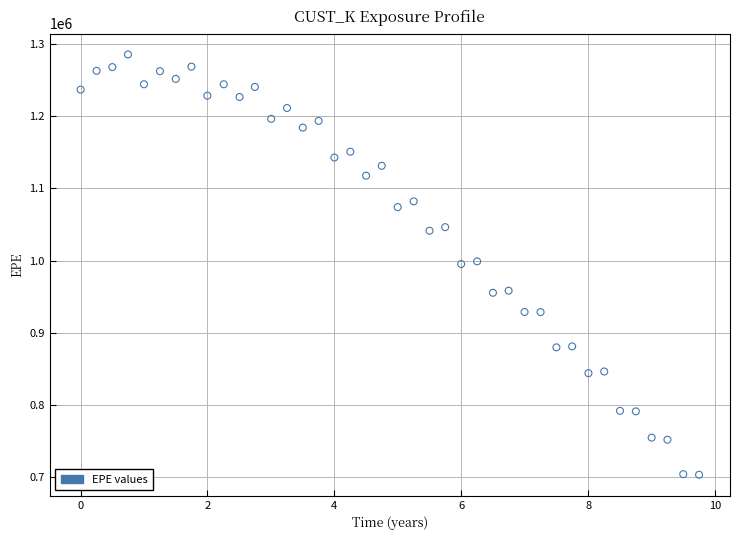

What is the range of X values (max minus min)?

9.7